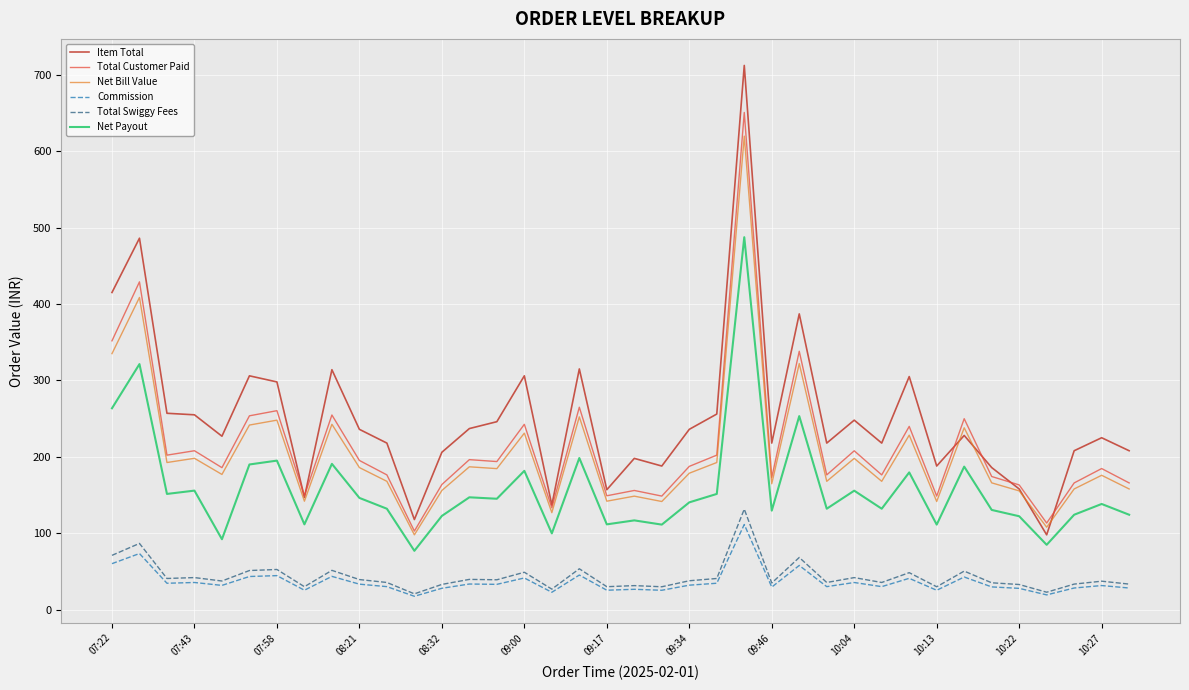

True or false: Commission and Net Payout intersect in this chart.

False